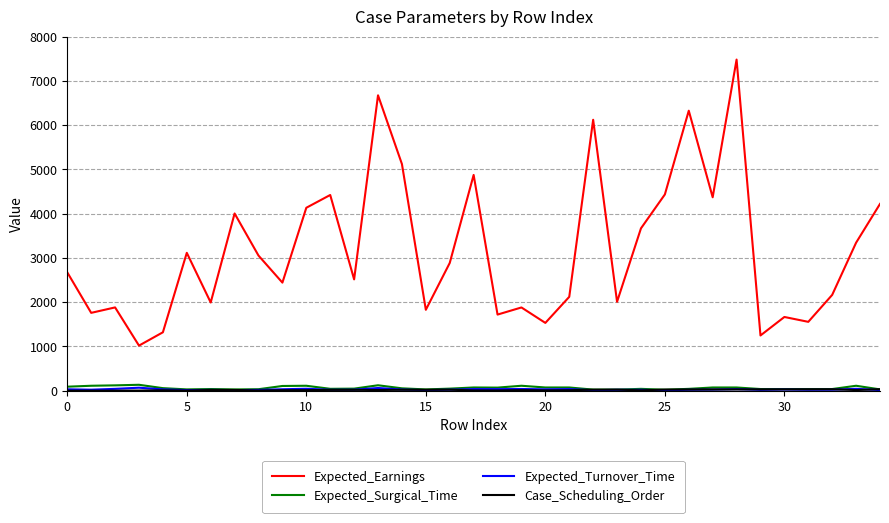

Which series has the largest range (max minus min)?

Expected_Earnings